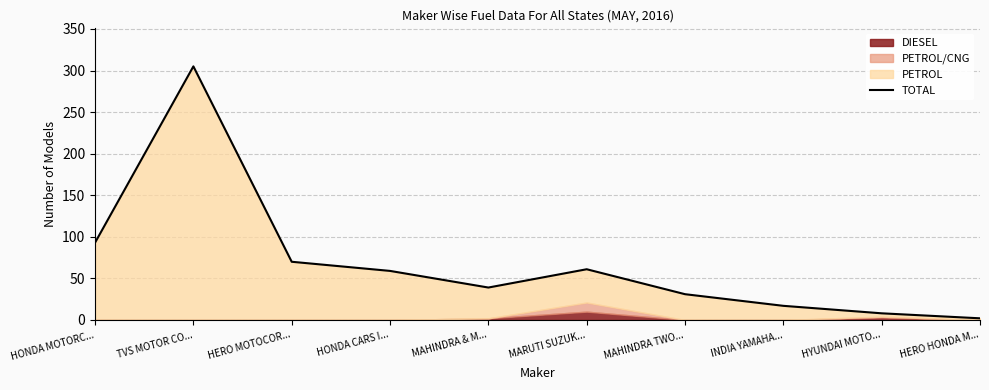

What is the change in value from HYUNDAI MOTO... to HERO HONDA M...?

-6